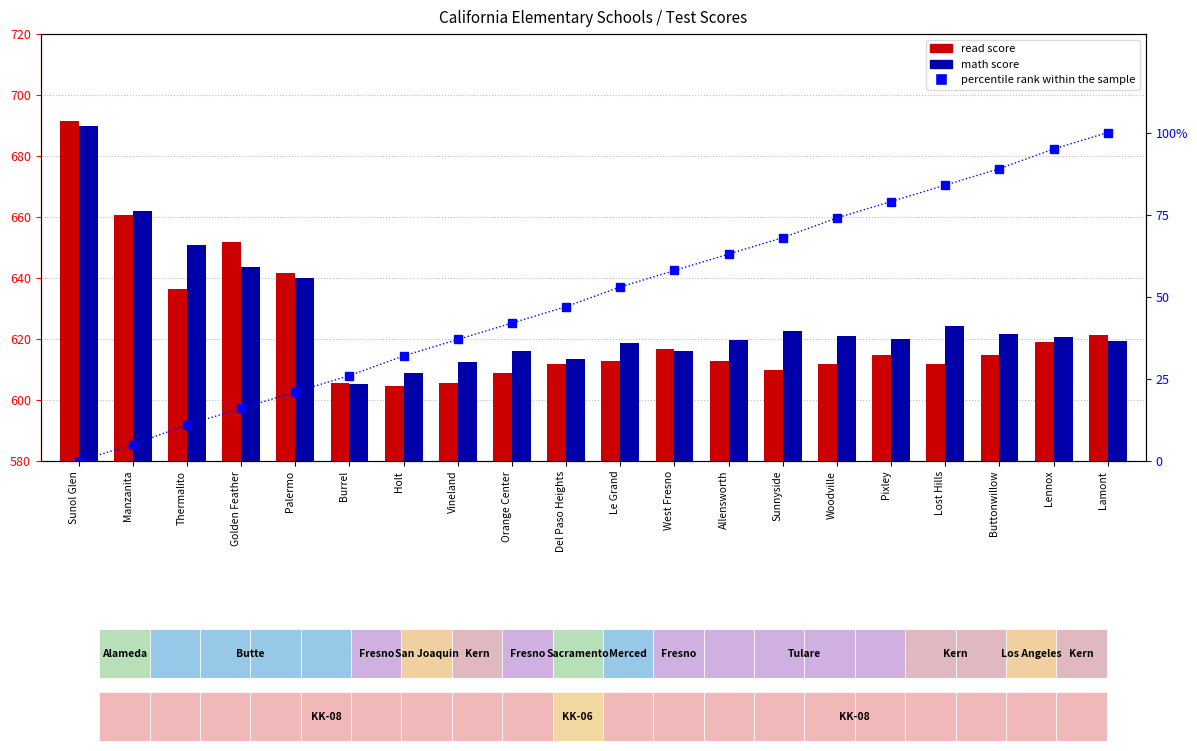

Which category has the highest value in the math series?

Sunol Glen